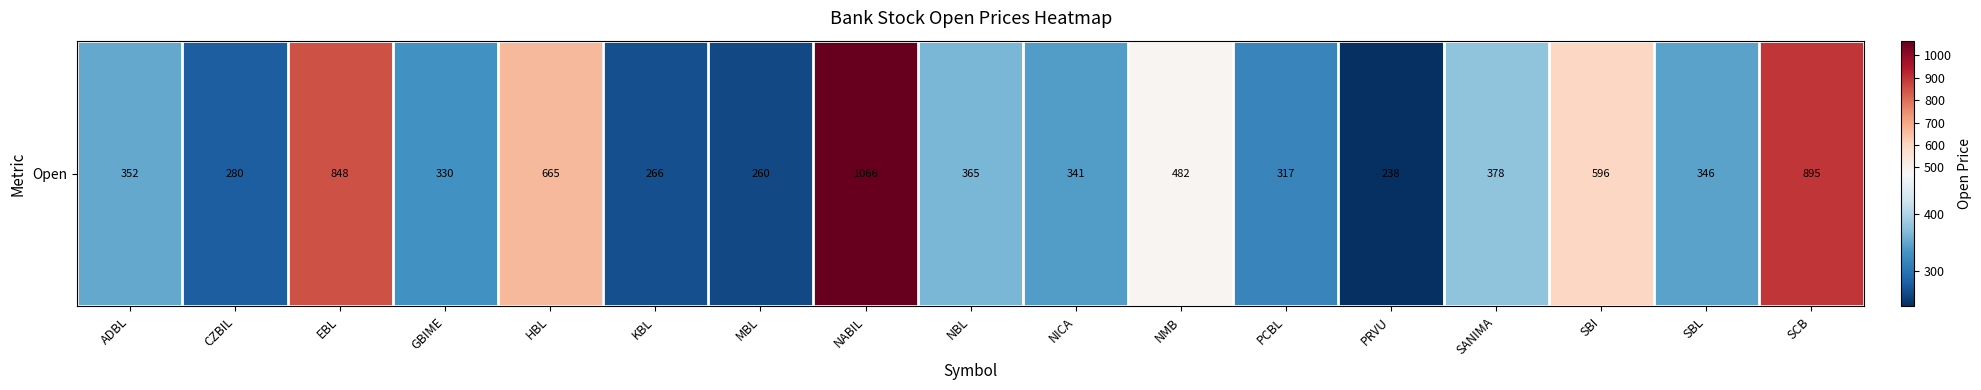

Which has a higher value, EBL or CZBIL?

EBL